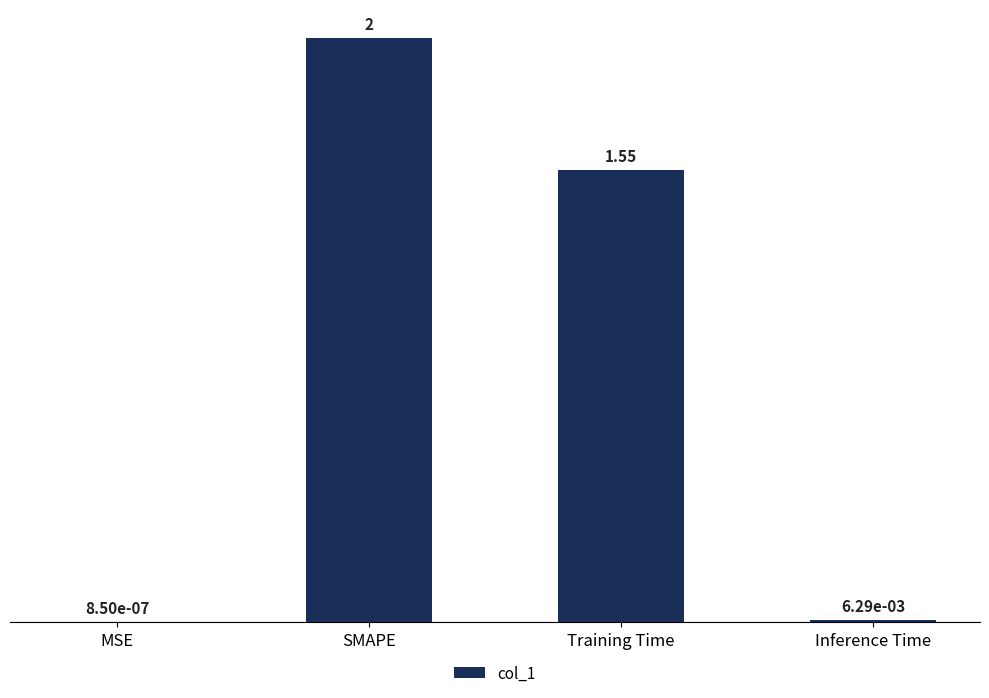

At which category does the chart reach its peak across all series?

SMAPE